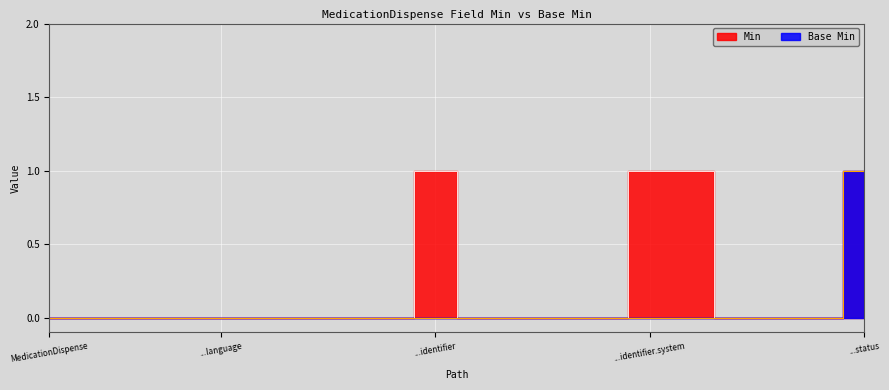

At how many categories does at least one series exceed 0?

4